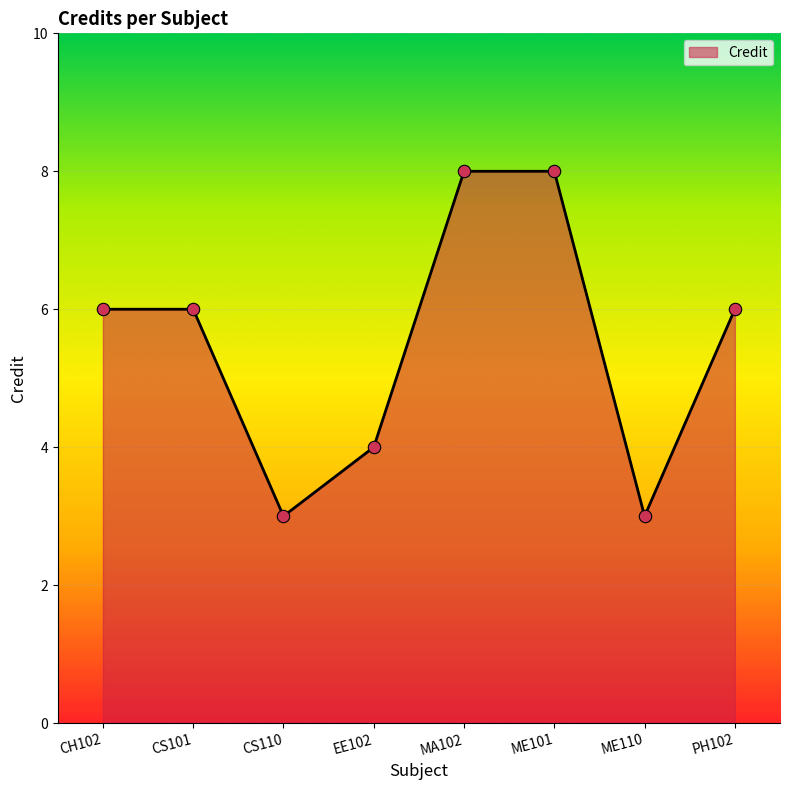

Between EE102 and MA102, which is larger?

MA102